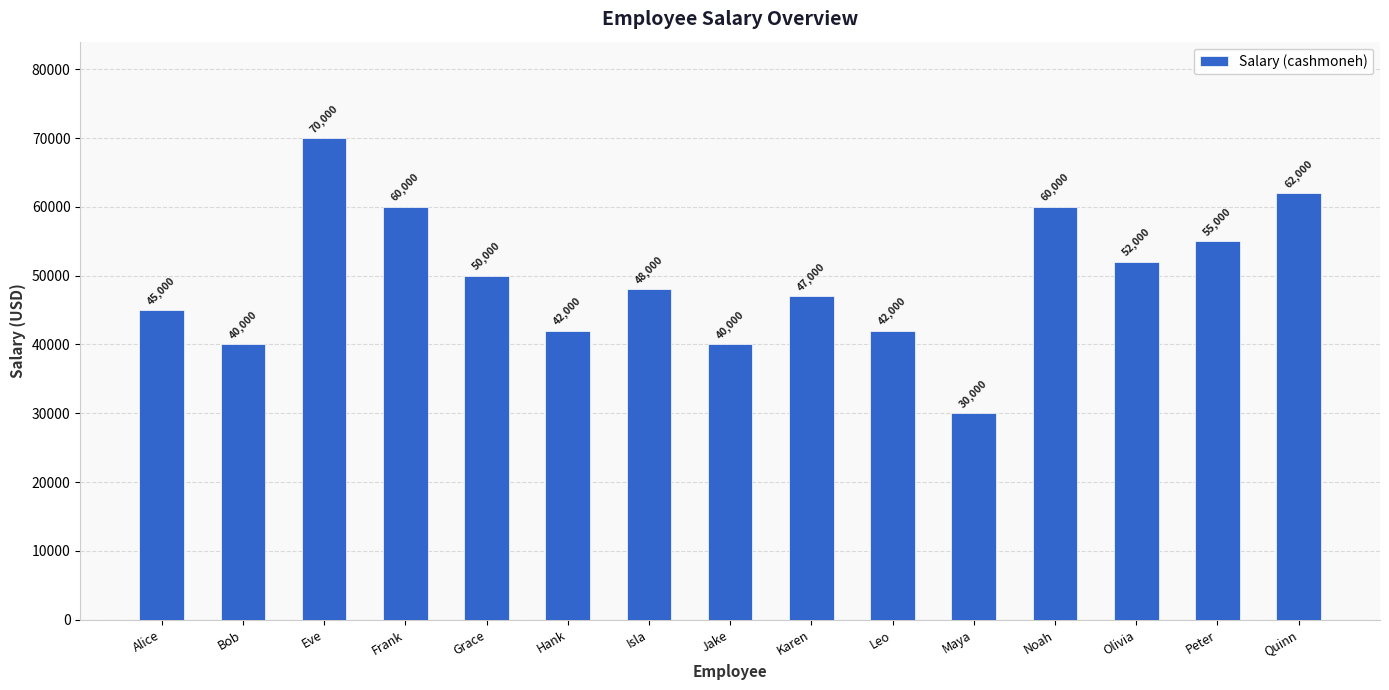

What is the value of the 1st bar from the left?

45000